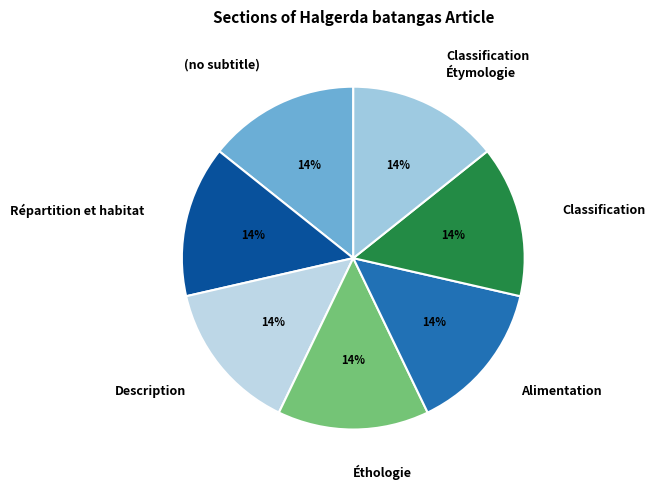

Does Description account for over 50% of the chart?

No